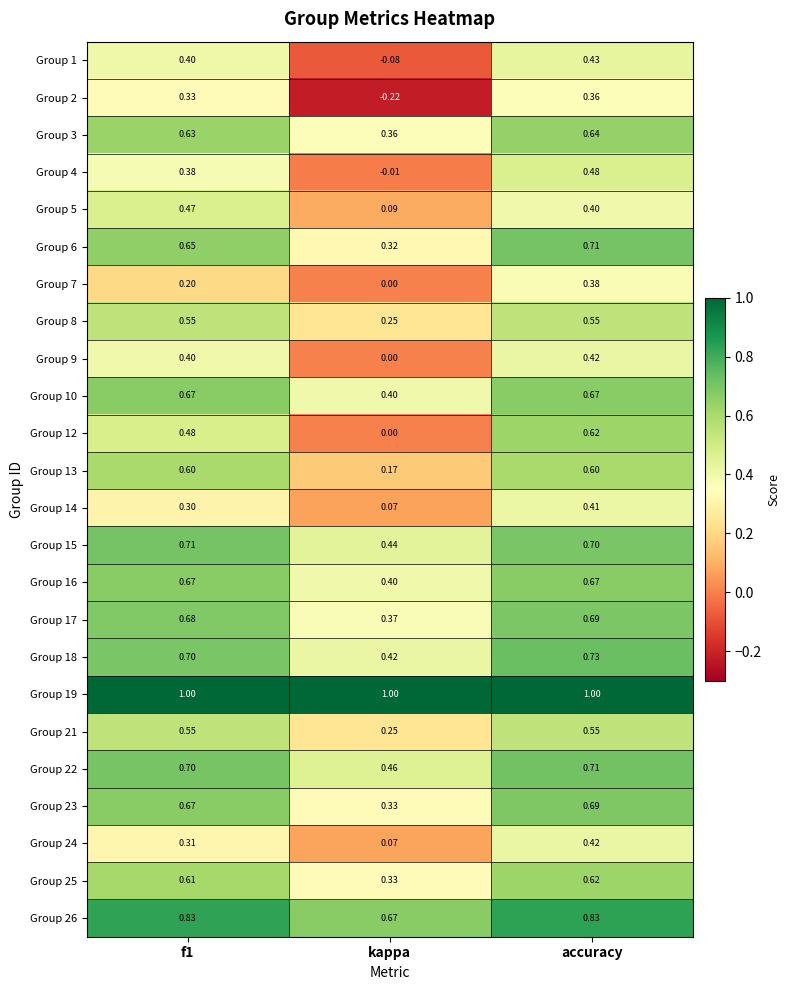

At which label is Group 18 closest to 0?

kappa